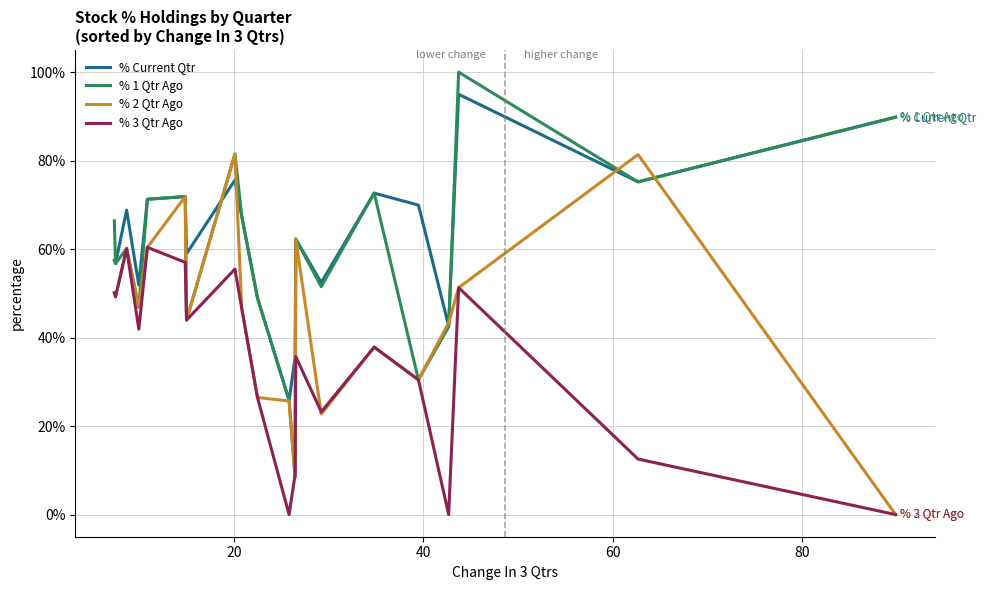

What are all the series names shown in the legend?

% Current Qtr, % 1 Qtr Ago, % 2 Qtr Ago, % 3 Qtr Ago